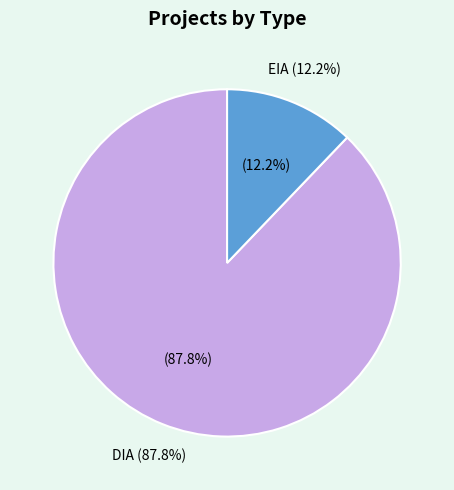

How much of the chart is everything except DIA?

12.2%